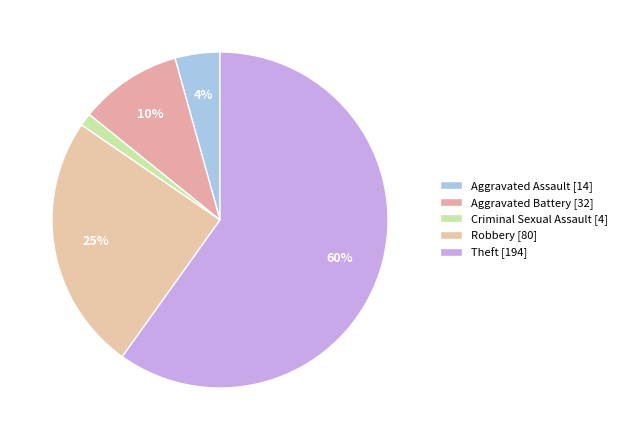

Combined, do Theft and Aggravated Battery account for over 50%?

Yes